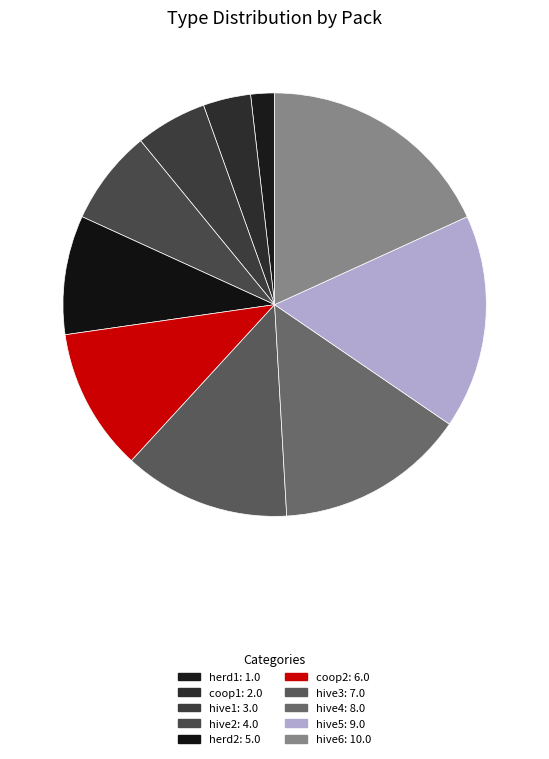

Which category has the biggest portion of the pie?

hive6